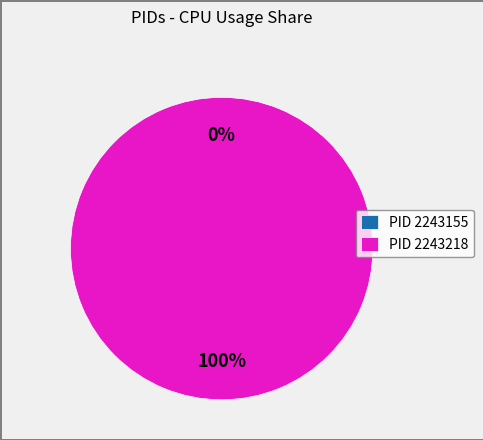

Does 2243218 represent more than half of the total?

Yes